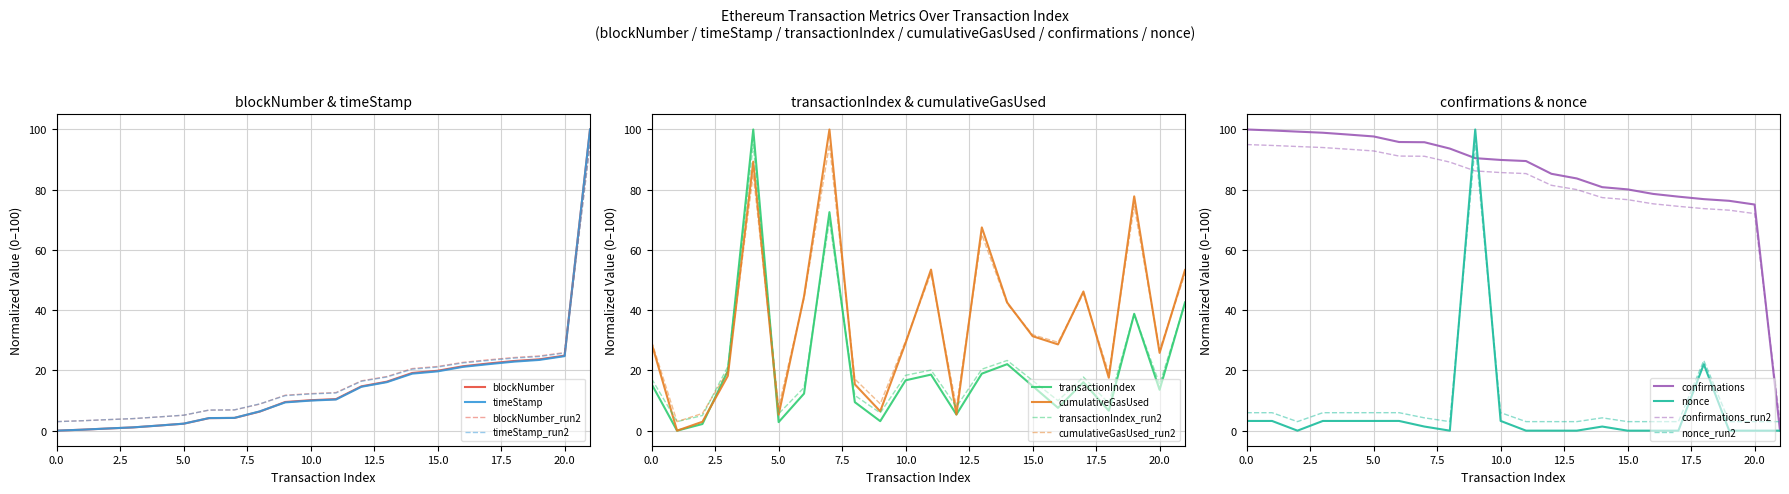

Is it true that transactionIndex equals 3.2 at 9?

True